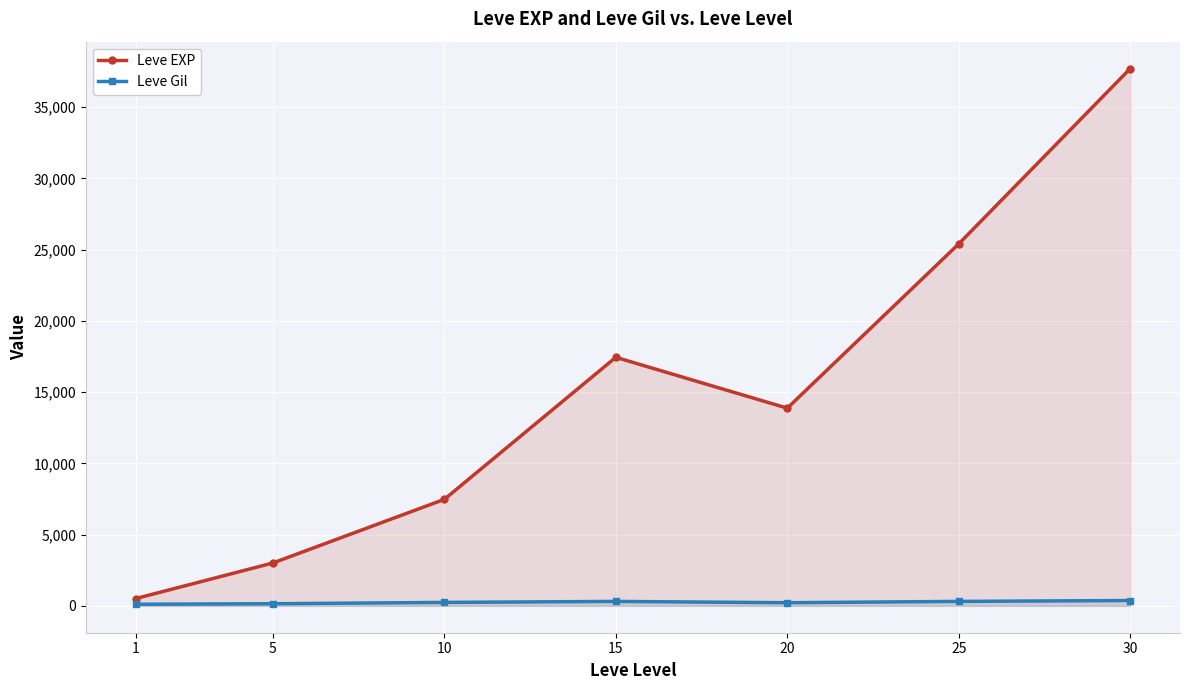

At which category does Leve Gil reach its first local valley?

20